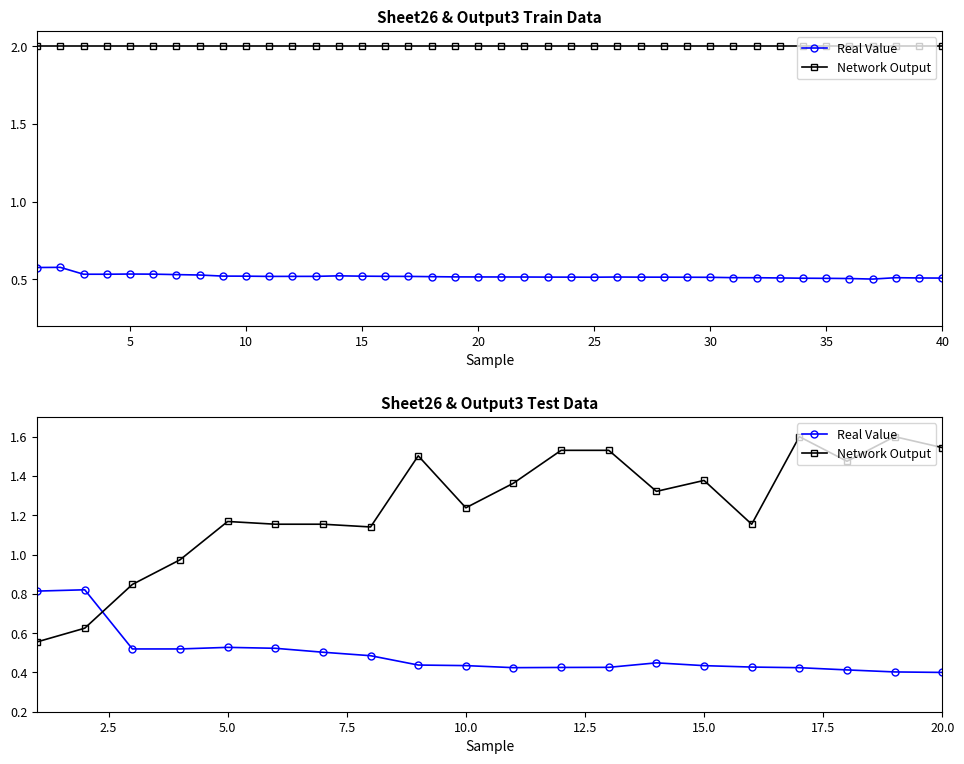

List the series in order of their overall mean, highest first.

Network Output, Real Value